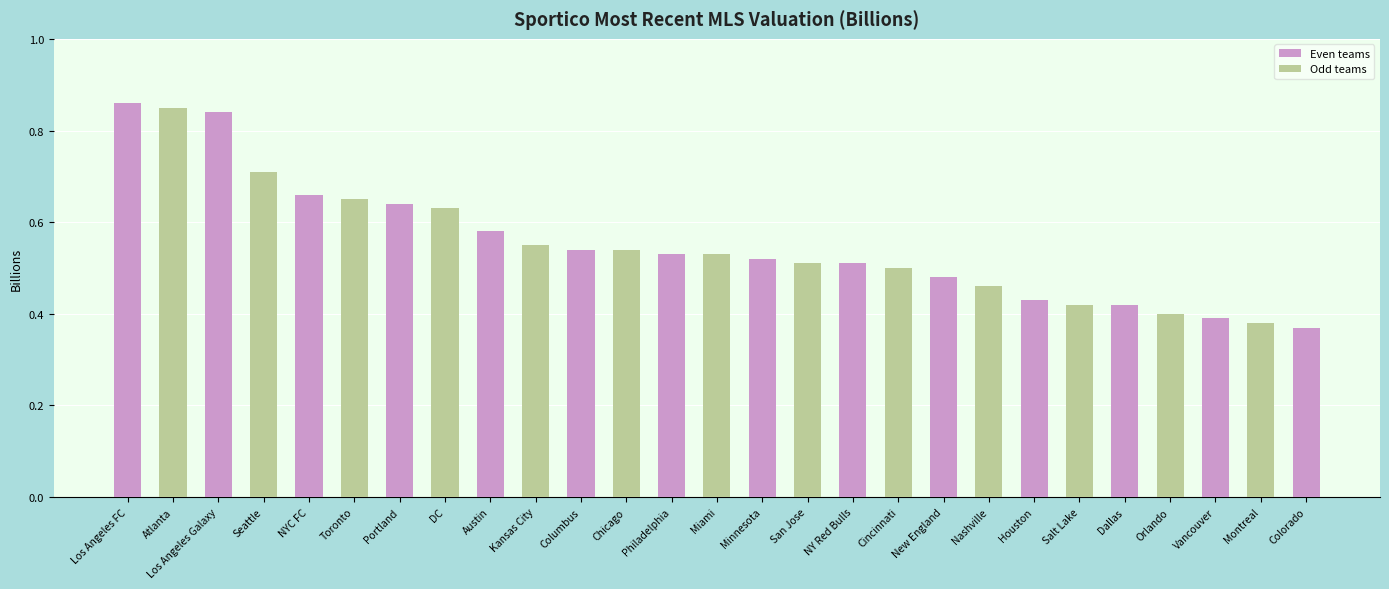

Where is the data nearest to the value 0?

Colorado